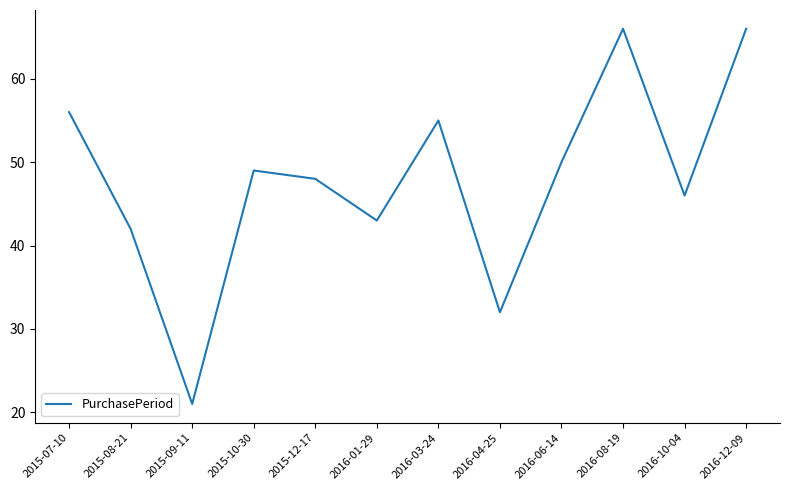

The chart shows a value of 49 at 2015-10-30. True or false?

True